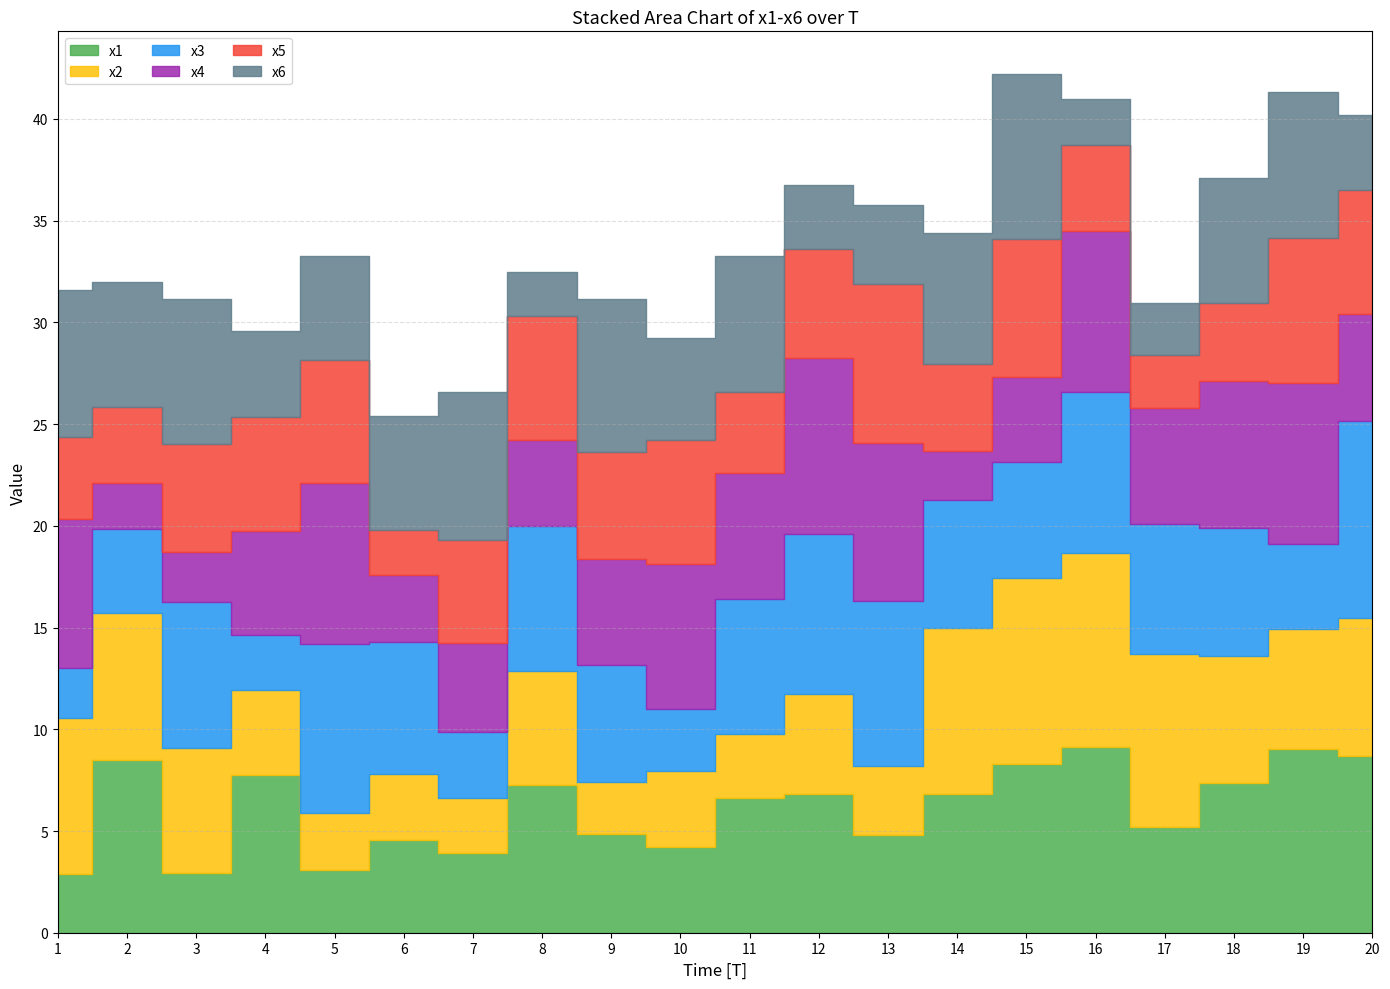

List the series in order of their peak value, lowest first.

x5, x6, x4, x1, x2, x3